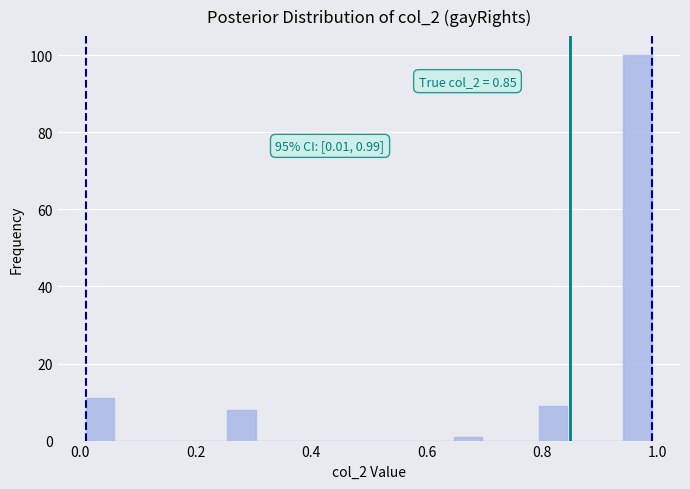

Around what value on the x-axis is the tallest bar? Give the approximate position of its centre, as read against the axis.

0.96